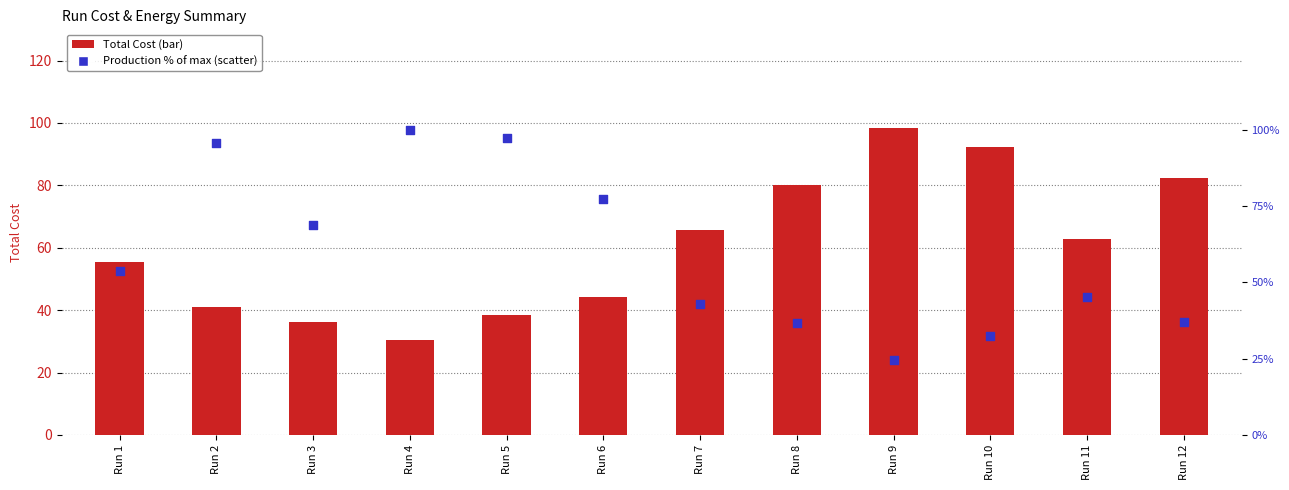

Is the value of Production (% of max) at Run 5 greater than the value of Total Cost at Run 7?

Yes